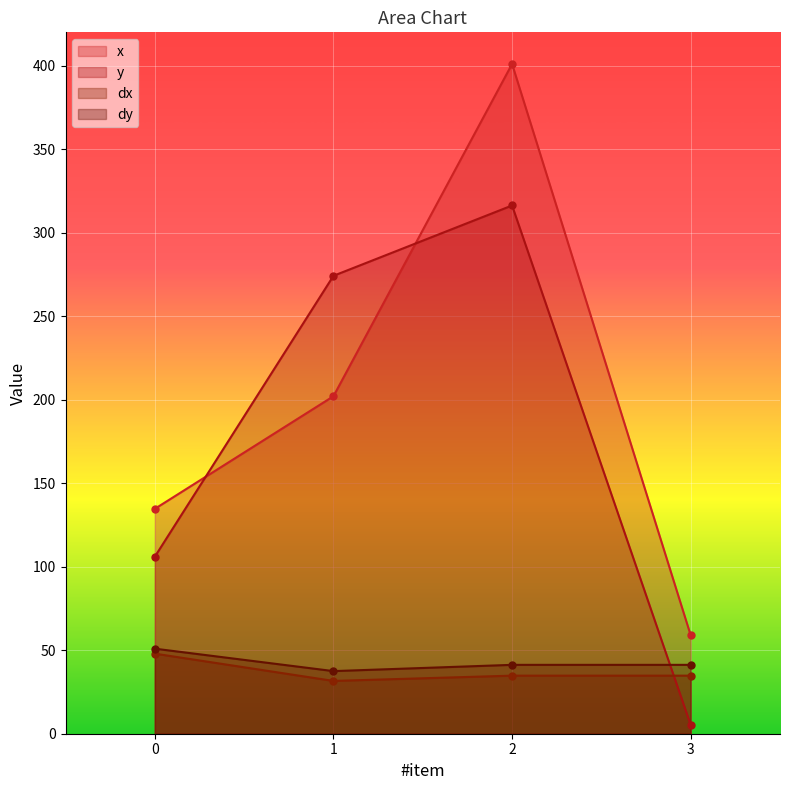

What is the sum of all dx values?

149.1